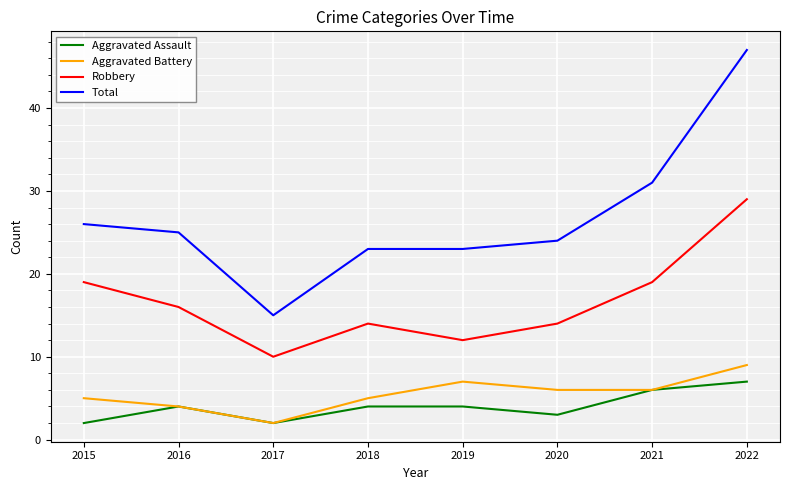

How many distinct data groups are displayed?

4